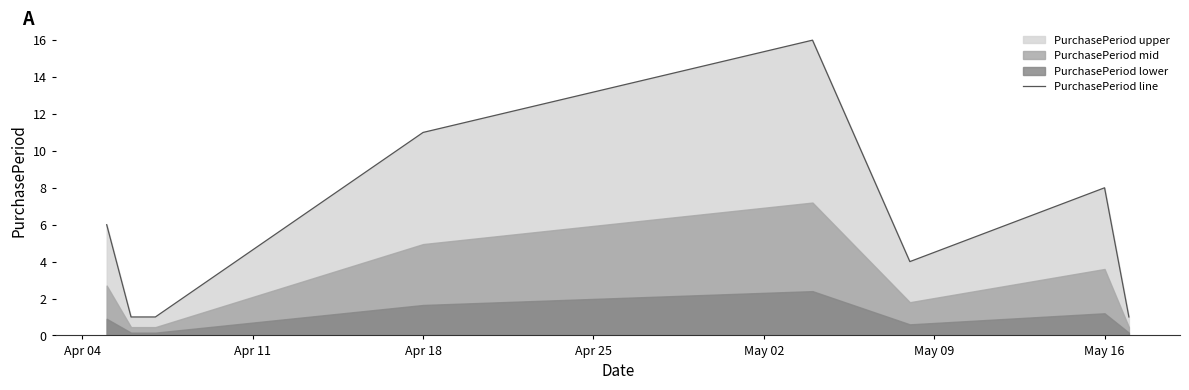

True or false: PurchasePeriod line has a value of 11 at Apr 18.

True